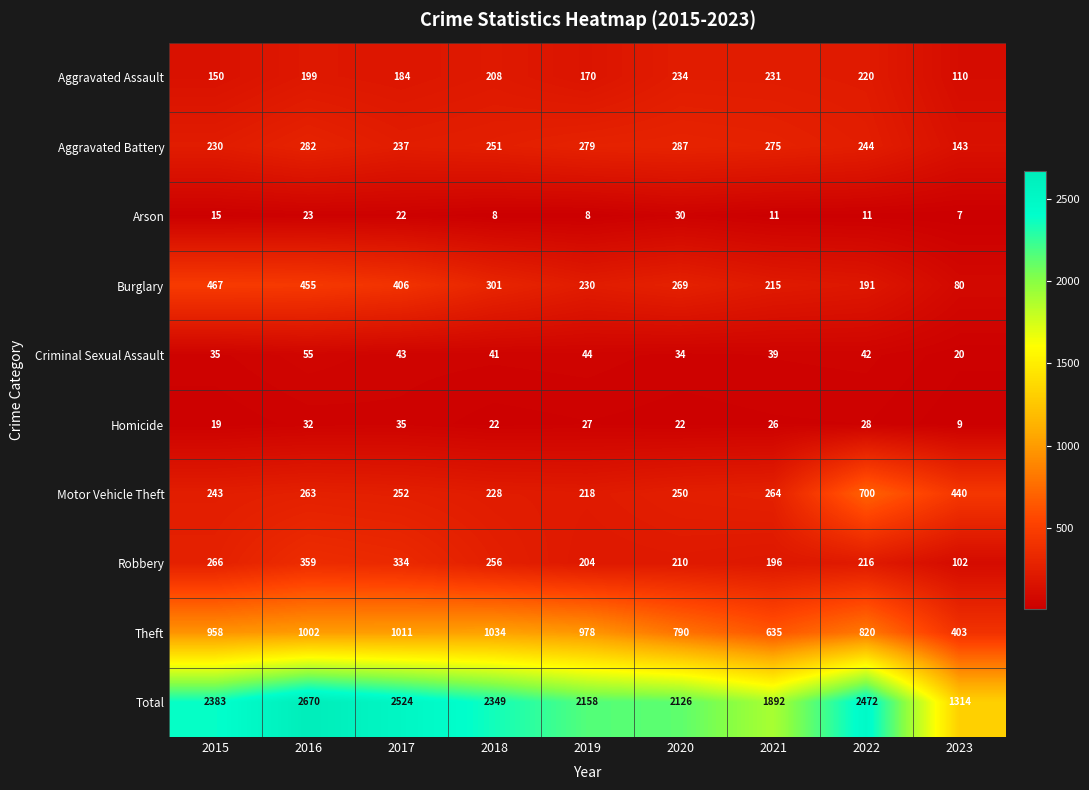

What is the total value across all series at 2018?

4698